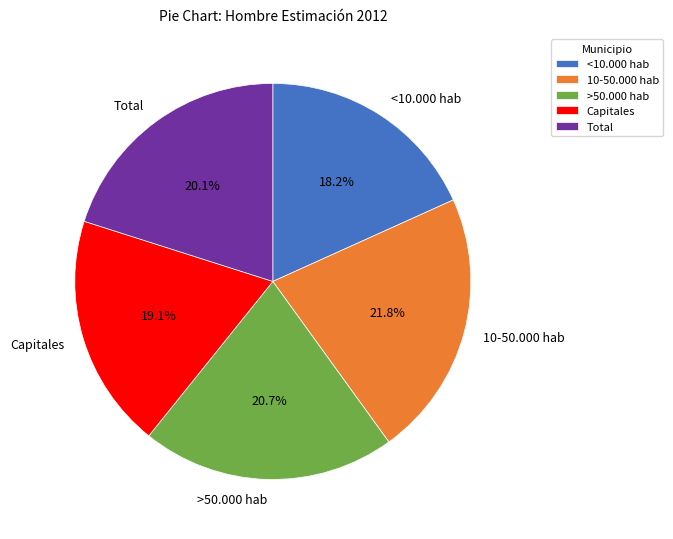

To the nearest percent, what is the average slice percentage?

20%